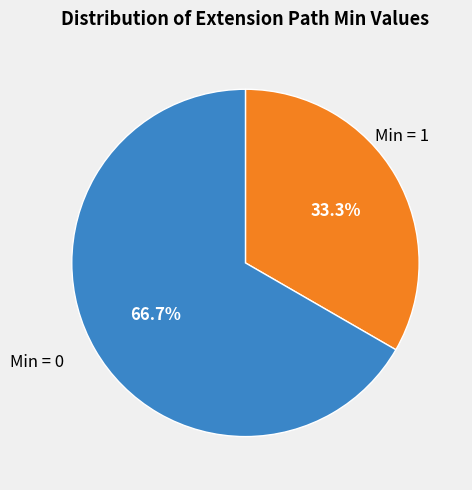

Does any single category account for the majority?

Yes